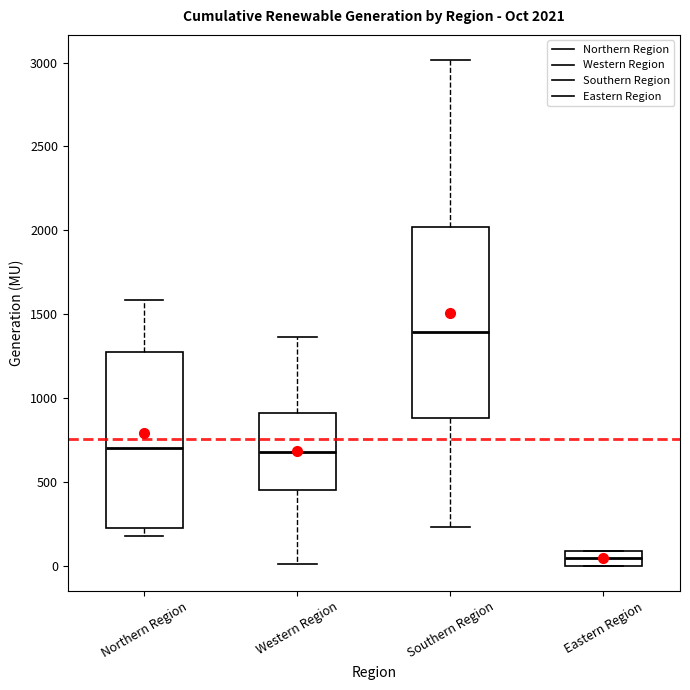

Which box is the tallest, from its lower edge to its upper edge?

Southern Region